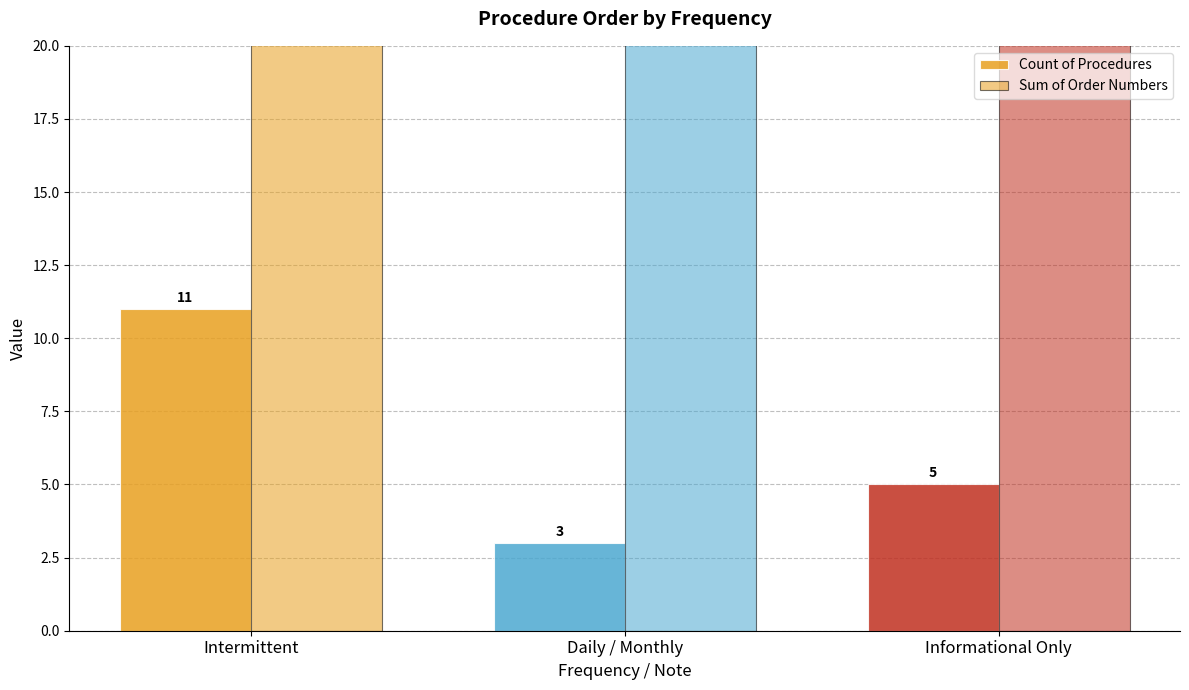

Rank the categories by Count of Procedures value from lowest to highest.

Daily / Monthly, Informational Only, Intermittent